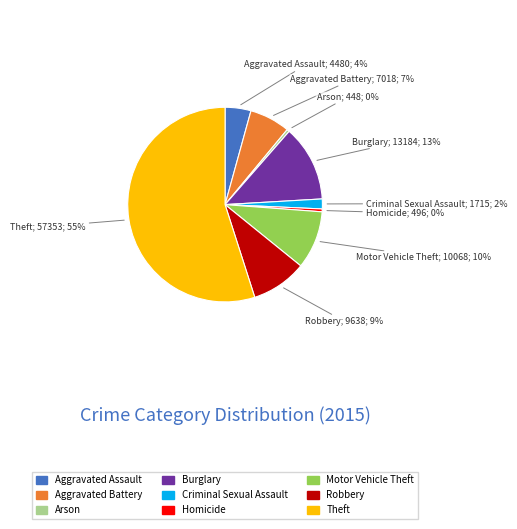

How many segments does this pie chart have?

9